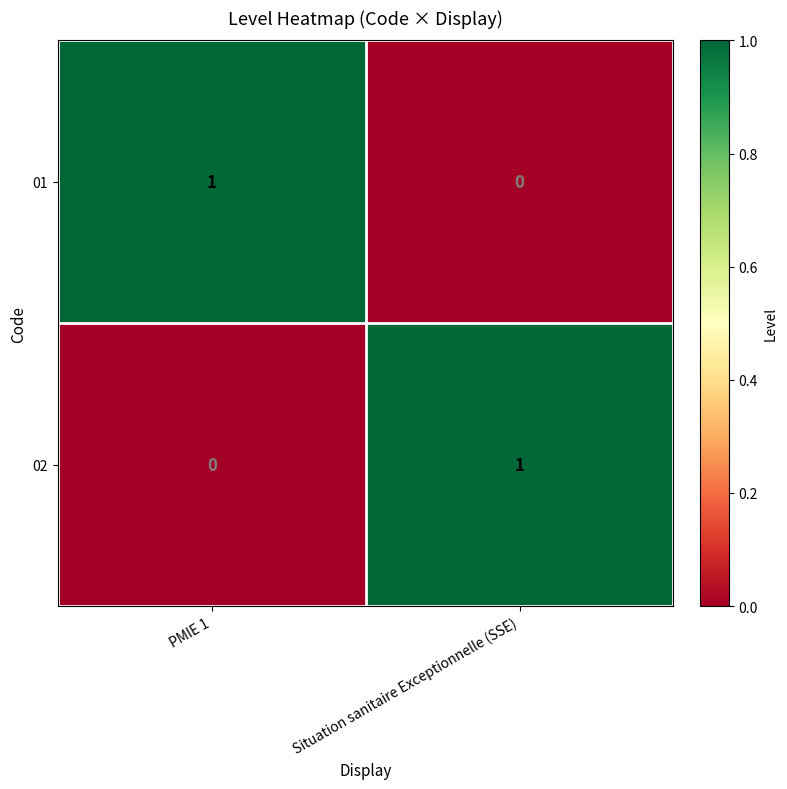

Reading right to left, what are all the values shown in this chart?

01: Situation sanitaire Exceptionnelle (SSE)=0	PMIE 1=1
02: Situation sanitaire Exceptionnelle (SSE)=1	PMIE 1=0